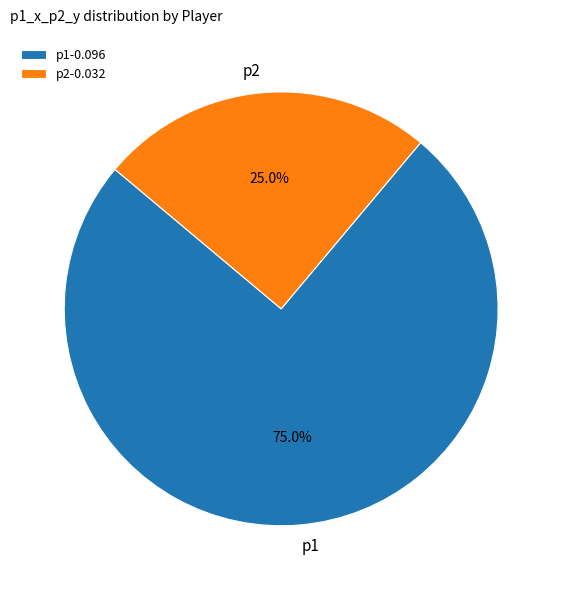

To the nearest percent, what is the difference between the largest and smallest slice percentages?

50%